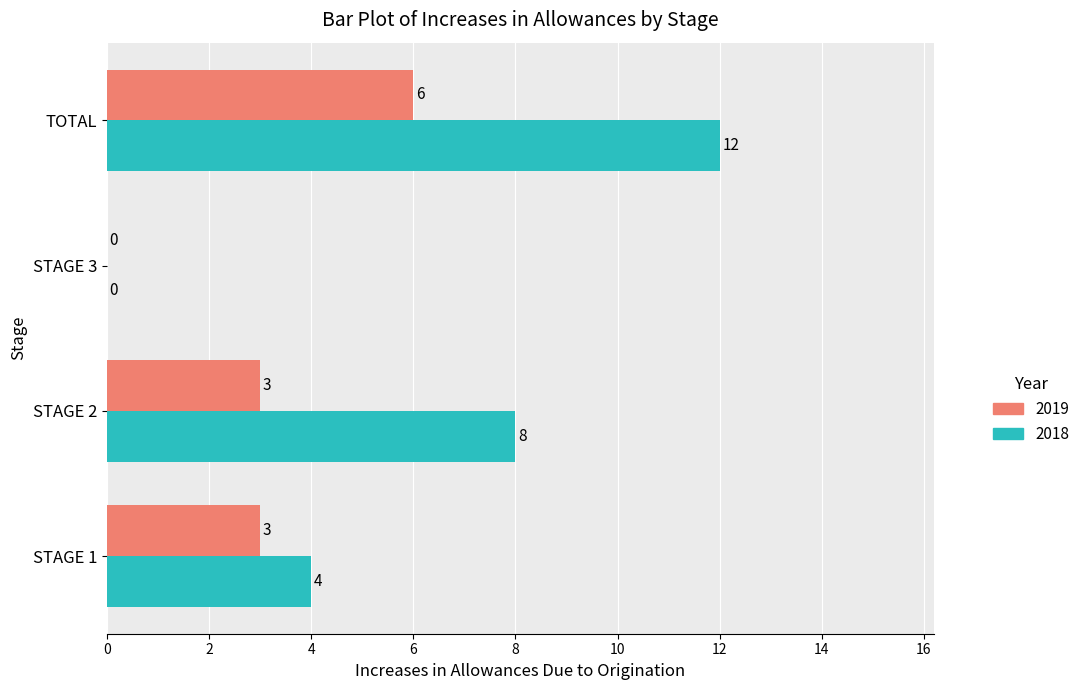

Is it true that 2019 equals 3 at STAGE 1?

True